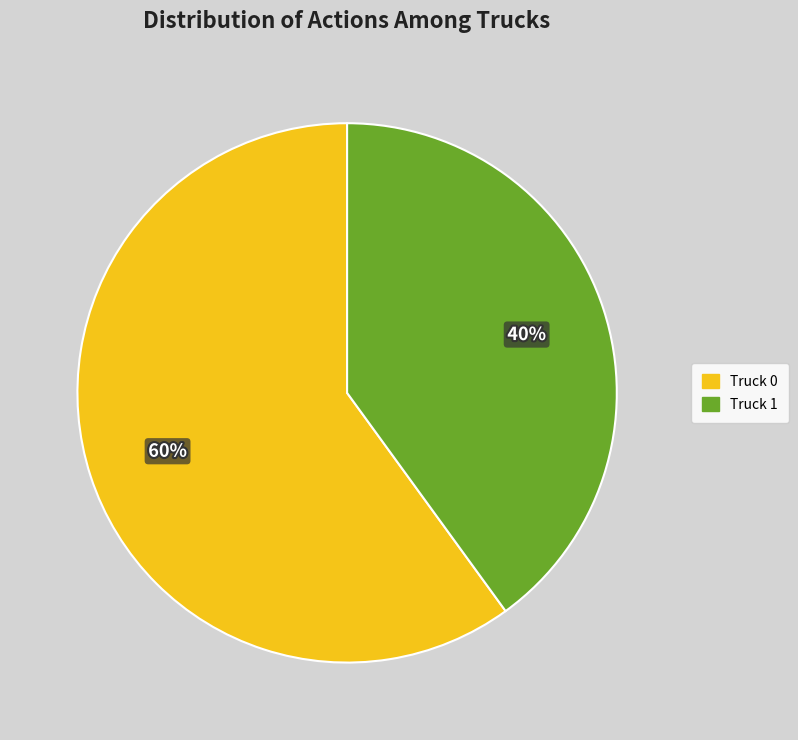

Is the sum of Truck 0 and Truck 1 greater than half?

Yes